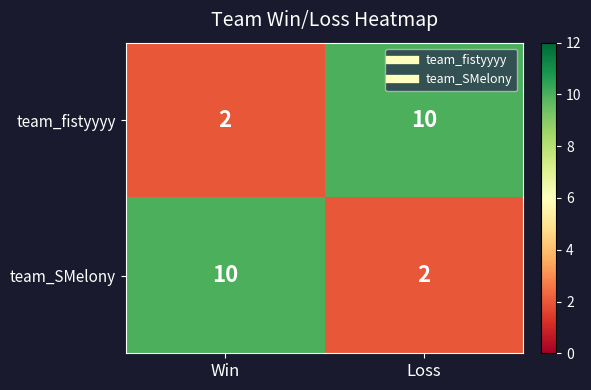

Reading left to right, what are all the values shown in this chart?

team_fistyyyy: Win=2	Loss=10
team_SMelony: Win=10	Loss=2